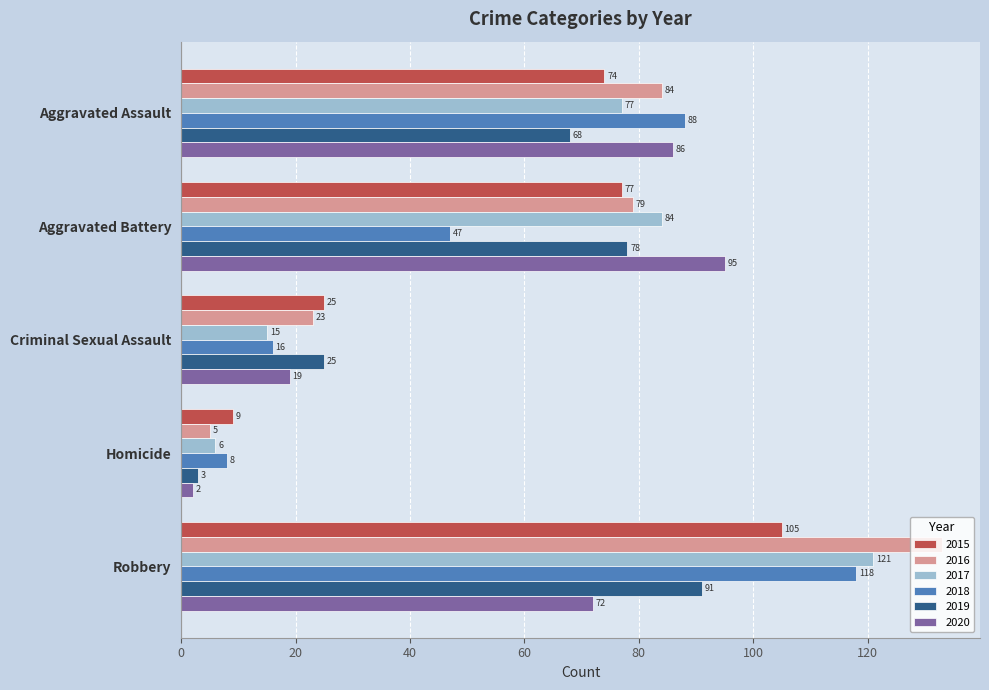

What is the difference between the 2015 values at Robbery and Criminal Sexual Assault?

80